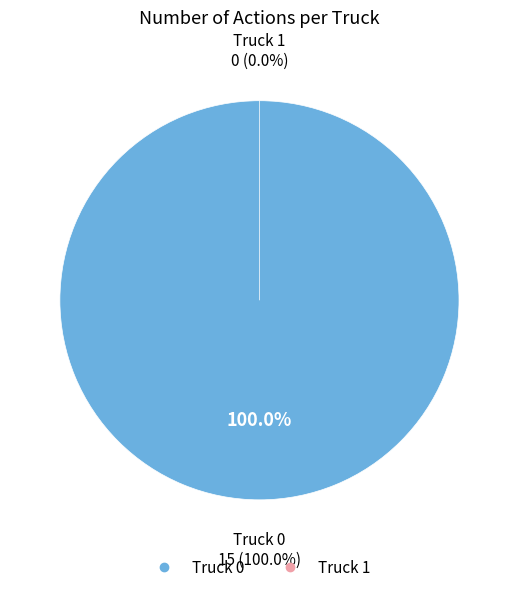

Is there a majority slice in this chart?

Yes